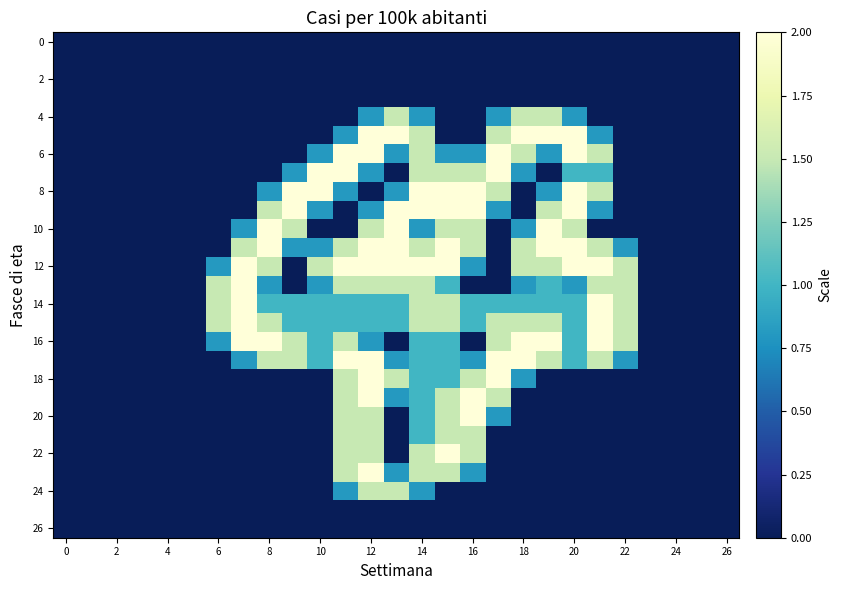

Reading right to left, list all the values displayed in this chart.

row_0: 0.0	0.0	0.0	0.0	0.0	0.0	0.0	0.0	0.0	0.0	0.0	0.0	0.0	0.0	0.0	0.0	0.0	0.0	0.0	0.0	0.0	0.0	0.0	0.0	0.0	0.0	0.0
row_1: 0.0	0.0	0.0	0.0	0.0	0.0	0.0	0.0	0.0	0.0	0.0	0.0	0.0	0.0	0.0	0.0	0.0	0.0	0.0	0.0	0.0	0.0	0.0	0.0	0.0	0.0	0.0
row_2: 0.0	0.0	0.0	0.0	0.0	0.0	0.0	0.0	0.0	0.0	0.0	0.0	0.0	0.0	0.0	0.0	0.0	0.0	0.0	0.0	0.0	0.0	0.0	0.0	0.0	0.0	0.0
row_3: 0.0	0.0	0.0	0.0	0.0	0.0	0.0	0.0	0.0	0.0	0.0	0.0	0.0	0.0	0.0	0.0	0.0	0.0	0.0	0.0	0.0	0.0	0.0	0.0	0.0	0.0	0.0
row_4: 0.0	0.0	0.0	0.0	0.0	0.0	0.8	1.5	1.5	0.8	0.0	0.0	0.8	1.5	0.8	0.0	0.0	0.0	0.0	0.0	0.0	0.0	0.0	0.0	0.0	0.0	0.0
row_5: 0.0	0.0	0.0	0.0	0.0	0.8	2.0	2.0	2.0	1.5	0.0	0.0	1.5	2.0	2.0	0.8	0.0	0.0	0.0	0.0	0.0	0.0	0.0	0.0	0.0	0.0	0.0
row_6: 0.0	0.0	0.0	0.0	0.0	1.5	2.0	0.8	1.5	2.0	0.8	0.8	1.5	0.8	2.0	2.0	0.8	0.0	0.0	0.0	0.0	0.0	0.0	0.0	0.0	0.0	0.0
row_7: 0.0	0.0	0.0	0.0	0.0	1.0	1.0	0.0	0.8	2.0	1.5	1.5	1.5	0.0	0.8	2.0	2.0	0.8	0.0	0.0	0.0	0.0	0.0	0.0	0.0	0.0	0.0
row_8: 0.0	0.0	0.0	0.0	0.0	1.5	2.0	0.8	0.0	1.5	2.0	2.0	2.0	0.8	0.0	0.8	2.0	2.0	0.8	0.0	0.0	0.0	0.0	0.0	0.0	0.0	0.0
row_9: 0.0	0.0	0.0	0.0	0.0	0.8	2.0	1.5	0.0	0.8	2.0	2.0	2.0	2.0	0.8	0.0	0.8	2.0	1.5	0.0	0.0	0.0	0.0	0.0	0.0	0.0	0.0
row_10: 0.0	0.0	0.0	0.0	0.0	0.0	1.5	2.0	0.8	0.0	1.5	1.5	0.8	2.0	1.5	0.0	0.0	1.5	2.0	0.8	0.0	0.0	0.0	0.0	0.0	0.0	0.0
row_11: 0.0	0.0	0.0	0.0	0.8	1.5	2.0	2.0	1.5	0.0	1.5	2.0	1.5	2.0	2.0	1.5	0.8	0.8	2.0	1.5	0.0	0.0	0.0	0.0	0.0	0.0	0.0
row_12: 0.0	0.0	0.0	0.0	1.5	2.0	2.0	1.5	1.5	0.0	0.8	2.0	2.0	2.0	2.0	2.0	1.5	0.0	1.5	2.0	0.8	0.0	0.0	0.0	0.0	0.0	0.0
row_13: 0.0	0.0	0.0	0.0	1.5	1.5	0.8	1.0	0.8	0.0	0.0	1.0	1.5	1.5	1.5	1.5	0.8	0.0	0.8	2.0	1.5	0.0	0.0	0.0	0.0	0.0	0.0
row_14: 0.0	0.0	0.0	0.0	1.5	2.0	1.0	1.0	1.0	1.0	1.0	1.5	1.5	1.0	1.0	1.0	1.0	1.0	1.0	2.0	1.5	0.0	0.0	0.0	0.0	0.0	0.0
row_15: 0.0	0.0	0.0	0.0	1.5	2.0	1.0	1.5	1.5	1.5	1.0	1.5	1.5	1.0	1.0	1.0	1.0	1.0	1.5	2.0	1.5	0.0	0.0	0.0	0.0	0.0	0.0
row_16: 0.0	0.0	0.0	0.0	1.5	2.0	1.0	2.0	2.0	1.5	0.0	1.0	1.0	0.0	0.8	1.5	1.0	1.5	2.0	2.0	0.8	0.0	0.0	0.0	0.0	0.0	0.0
row_17: 0.0	0.0	0.0	0.0	0.8	1.5	1.0	1.5	2.0	2.0	0.8	1.0	1.0	0.8	2.0	2.0	1.0	1.5	1.5	0.8	0.0	0.0	0.0	0.0	0.0	0.0	0.0
row_18: 0.0	0.0	0.0	0.0	0.0	0.0	0.0	0.0	0.8	2.0	1.5	1.0	1.0	1.5	2.0	1.5	0.0	0.0	0.0	0.0	0.0	0.0	0.0	0.0	0.0	0.0	0.0
row_19: 0.0	0.0	0.0	0.0	0.0	0.0	0.0	0.0	0.0	1.5	2.0	1.5	1.0	0.8	2.0	1.5	0.0	0.0	0.0	0.0	0.0	0.0	0.0	0.0	0.0	0.0	0.0
row_20: 0.0	0.0	0.0	0.0	0.0	0.0	0.0	0.0	0.0	0.8	2.0	1.5	1.0	0.0	1.5	1.5	0.0	0.0	0.0	0.0	0.0	0.0	0.0	0.0	0.0	0.0	0.0
row_21: 0.0	0.0	0.0	0.0	0.0	0.0	0.0	0.0	0.0	0.0	1.5	1.5	1.0	0.0	1.5	1.5	0.0	0.0	0.0	0.0	0.0	0.0	0.0	0.0	0.0	0.0	0.0
row_22: 0.0	0.0	0.0	0.0	0.0	0.0	0.0	0.0	0.0	0.0	1.5	2.0	1.5	0.0	1.5	1.5	0.0	0.0	0.0	0.0	0.0	0.0	0.0	0.0	0.0	0.0	0.0
row_23: 0.0	0.0	0.0	0.0	0.0	0.0	0.0	0.0	0.0	0.0	0.8	1.5	1.5	0.8	2.0	1.5	0.0	0.0	0.0	0.0	0.0	0.0	0.0	0.0	0.0	0.0	0.0
row_24: 0.0	0.0	0.0	0.0	0.0	0.0	0.0	0.0	0.0	0.0	0.0	0.0	0.8	1.5	1.5	0.8	0.0	0.0	0.0	0.0	0.0	0.0	0.0	0.0	0.0	0.0	0.0
row_25: 0.0	0.0	0.0	0.0	0.0	0.0	0.0	0.0	0.0	0.0	0.0	0.0	0.0	0.0	0.0	0.0	0.0	0.0	0.0	0.0	0.0	0.0	0.0	0.0	0.0	0.0	0.0
row_26: 0.0	0.0	0.0	0.0	0.0	0.0	0.0	0.0	0.0	0.0	0.0	0.0	0.0	0.0	0.0	0.0	0.0	0.0	0.0	0.0	0.0	0.0	0.0	0.0	0.0	0.0	0.0